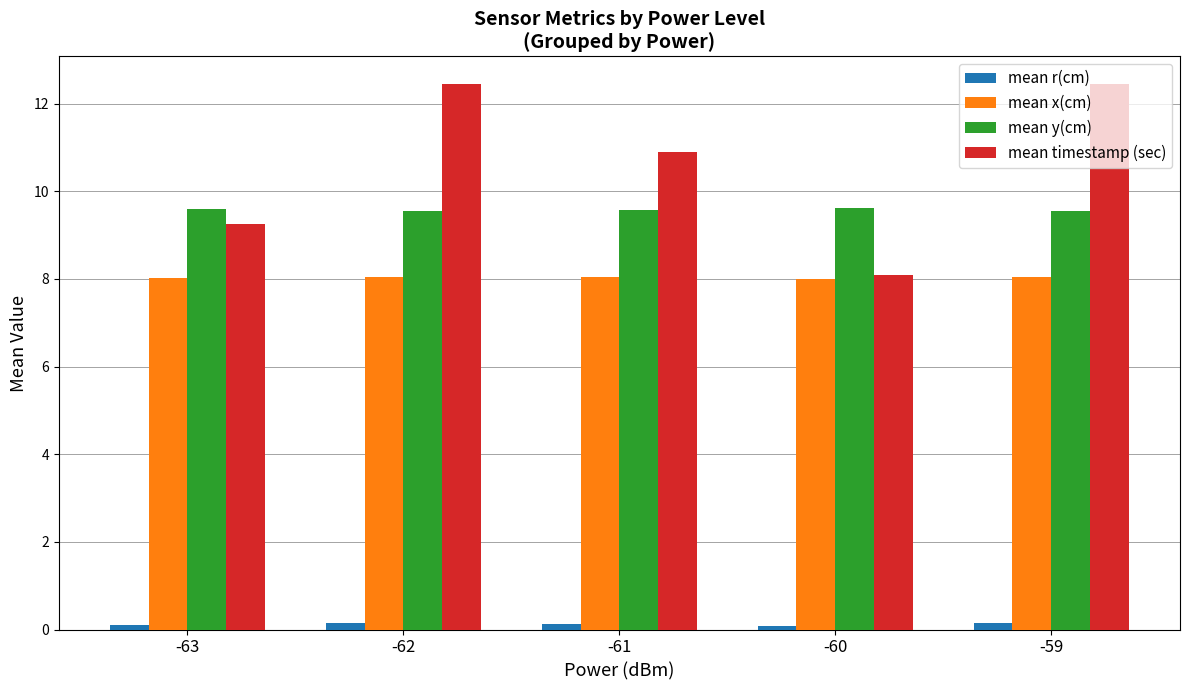

What is the lowest value of the mean y(cm) series?

9.5